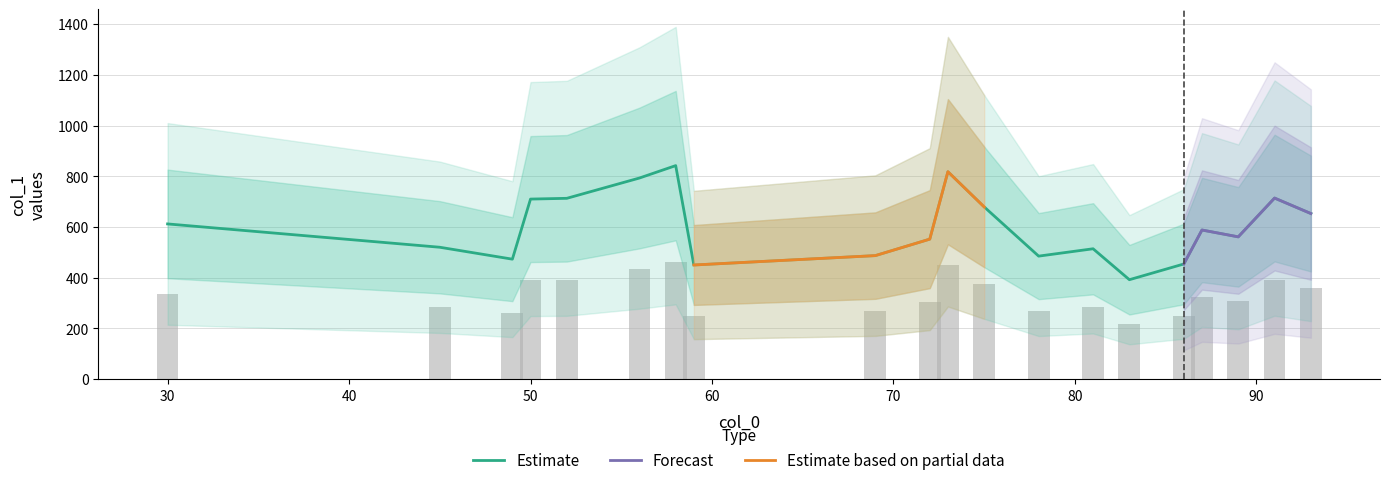

What is the difference between the maximum and second lowest values?

392